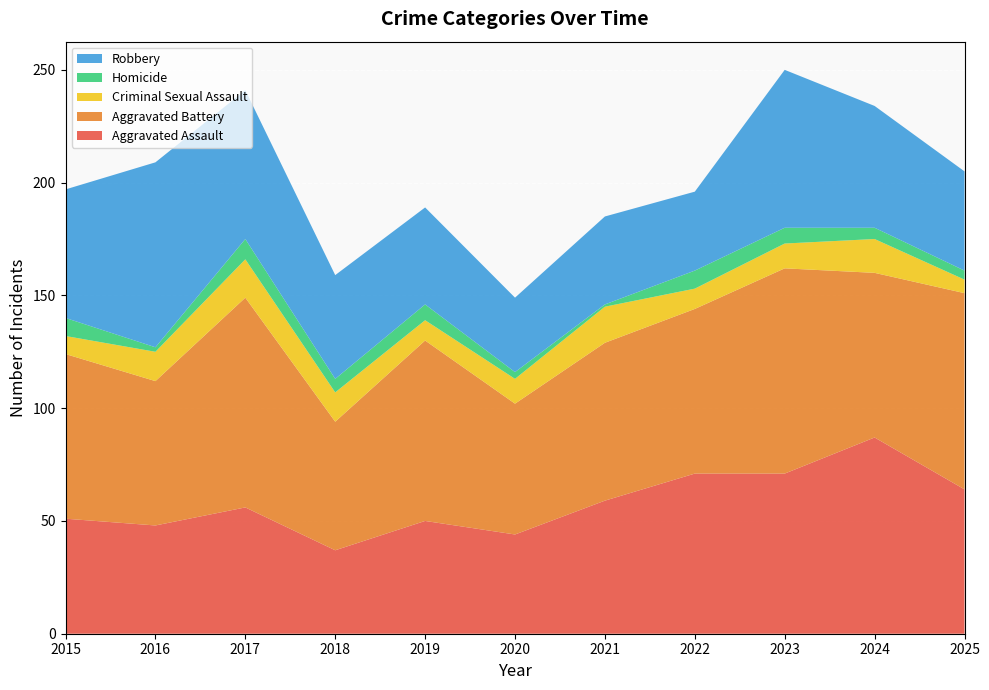

Reading left to right, transcribe all the data shown in this chart.

Aggravated Assault: 2015=51	2016=48	2017=56	2018=37	2019=50	2020=44	2021=59	2022=71	2023=71	2024=87	2025=64
Aggravated Battery: 2015=73	2016=64	2017=93	2018=57	2019=80	2020=58	2021=70	2022=73	2023=91	2024=73	2025=87
Criminal Sexual Assault: 2015=8	2016=13	2017=17	2018=13	2019=9	2020=11	2021=16	2022=9	2023=11	2024=15	2025=6
Homicide: 2015=8	2016=2	2017=9	2018=6	2019=7	2020=3	2021=1	2022=8	2023=7	2024=5	2025=4
Robbery: 2015=57	2016=82	2017=66	2018=46	2019=43	2020=33	2021=39	2022=35	2023=70	2024=54	2025=44